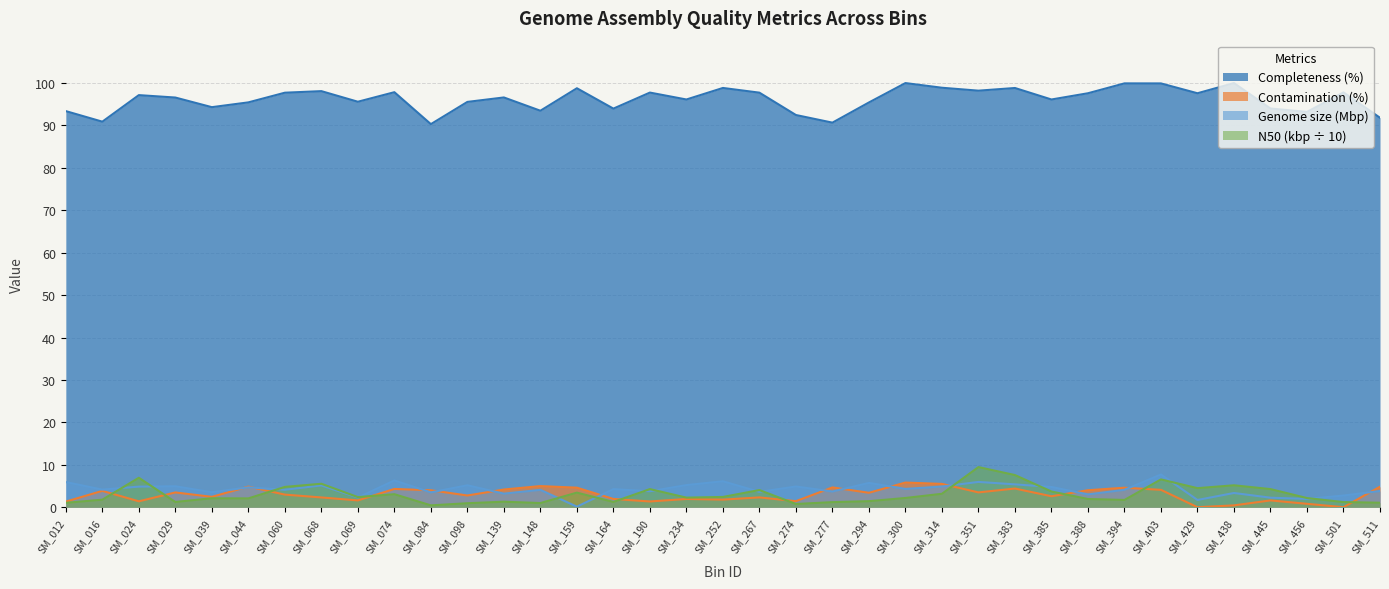

Rank the categories by Genome size (Mbp) value from highest to lowest.

SM_403, SM_074, SM_252, SM_351, SM_012, SM_294, SM_383, SM_234, SM_098, SM_068, SM_029, SM_274, SM_314, SM_024, SM_385, SM_044, SM_300, SM_164, SM_016, SM_060, SM_394, SM_148, SM_511, SM_190, SM_277, SM_267, SM_039, SM_084, SM_438, SM_139, SM_388, SM_501, SM_069, SM_445, SM_456, SM_429, SM_159